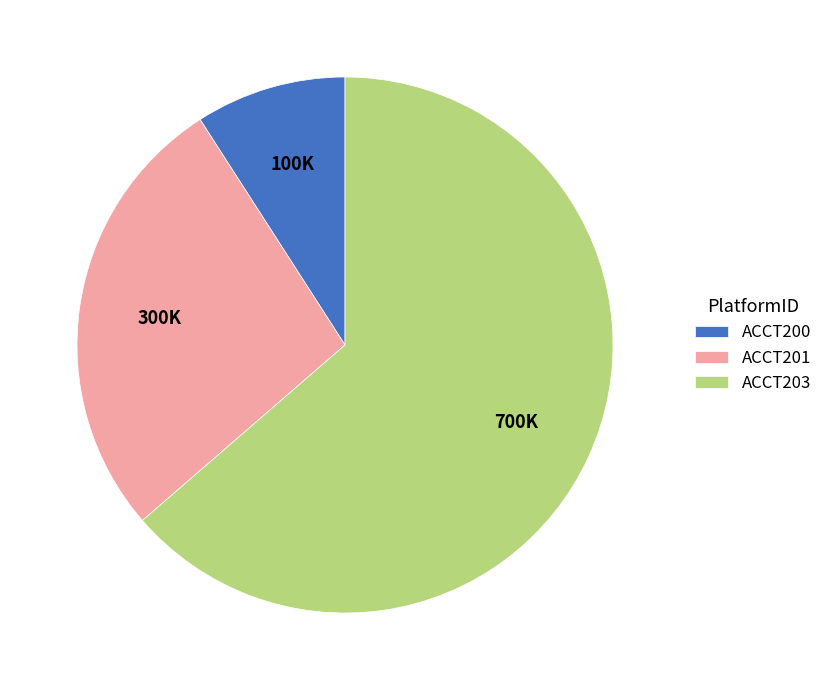

Count the number of slices in the pie.

3